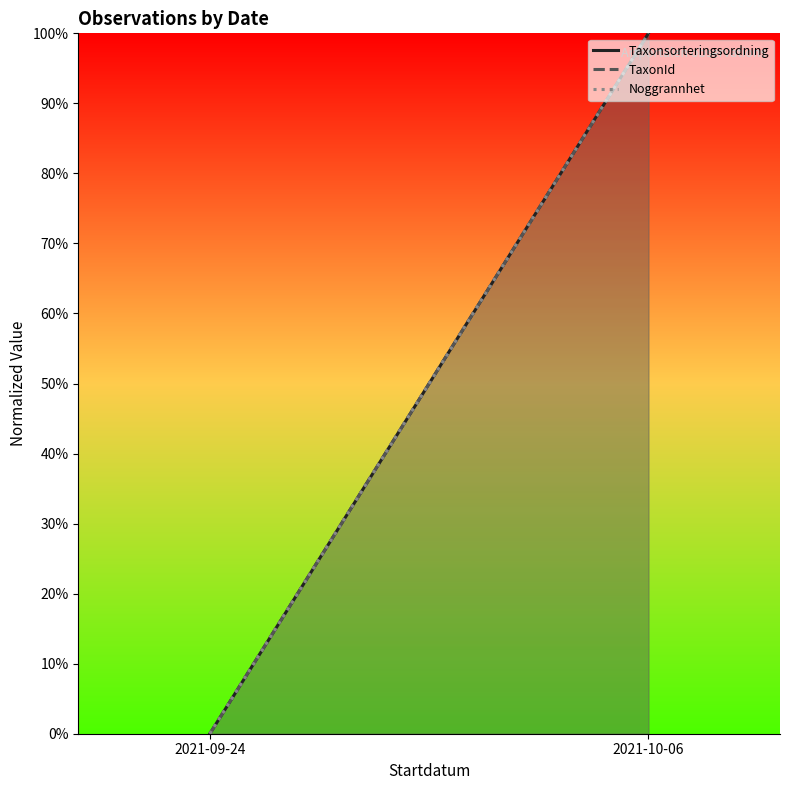

At how many categories does at least one series exceed 92?

1